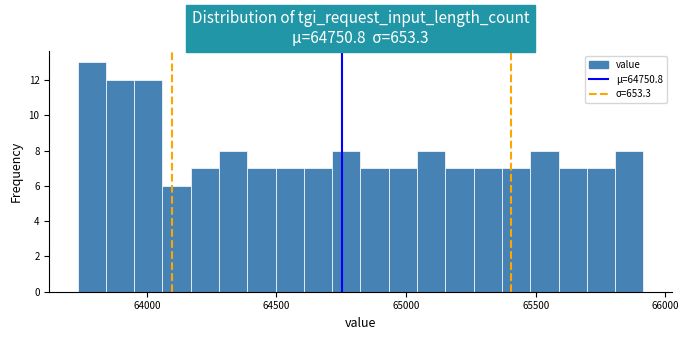

Read against the x-axis, roughly where is the centre of the tallest bar?

63800